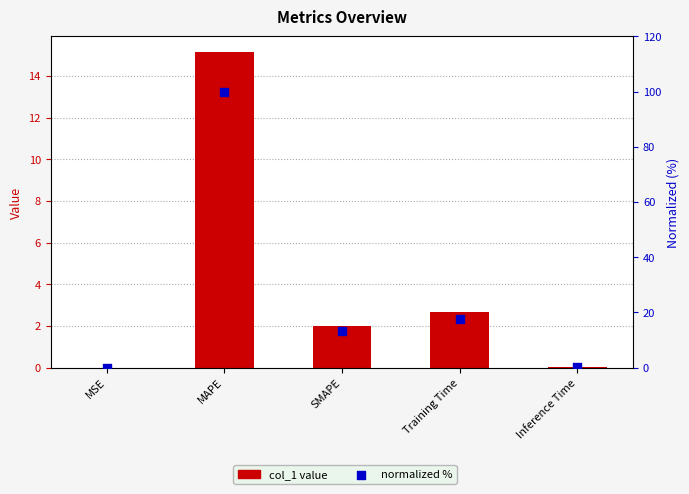

Which series reaches the minimum Y coordinate?

col_1